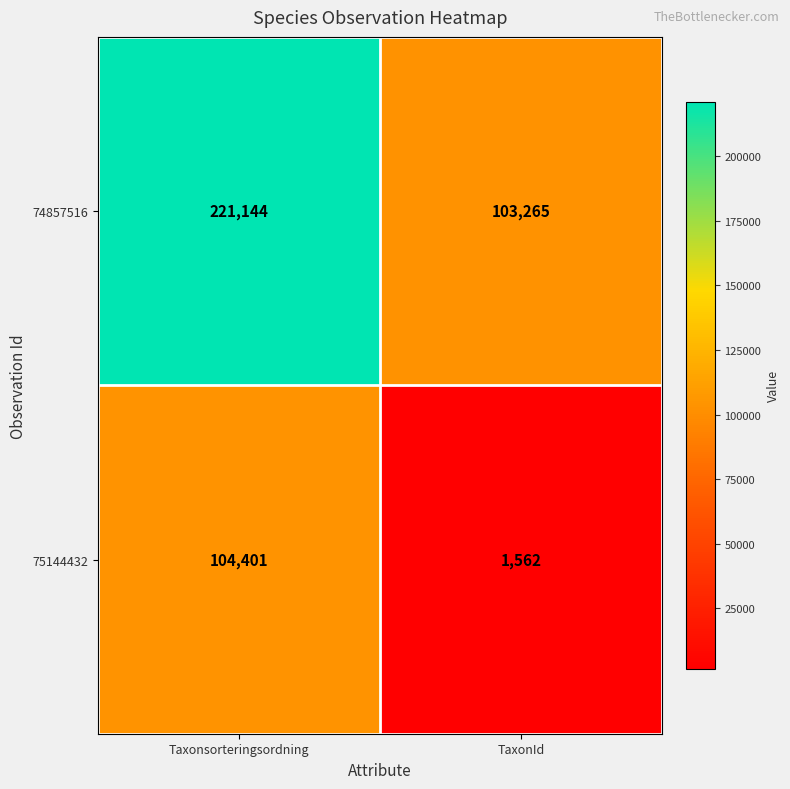

Which label corresponds to the smallest value in the chart?

TaxonId